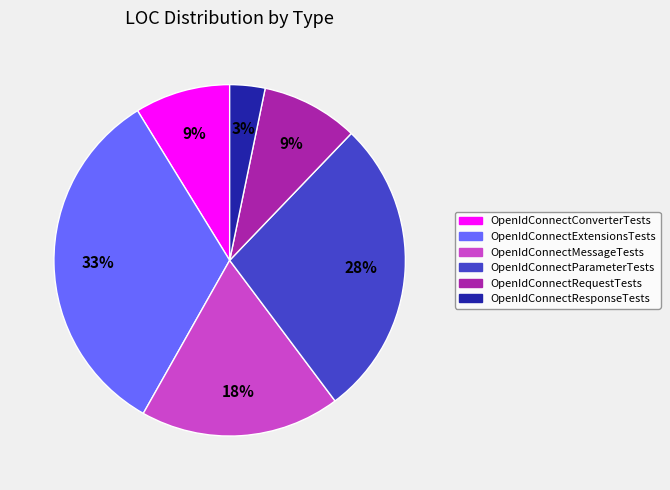

To the nearest percent, what is the average slice percentage?

17%